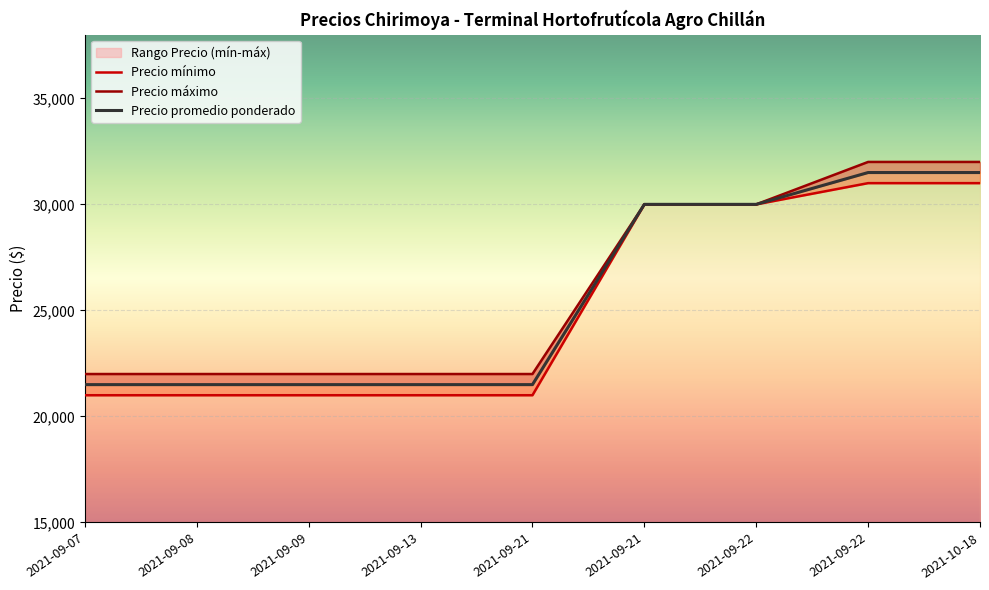

What is the total value across all series at 2021-09-07?

64500